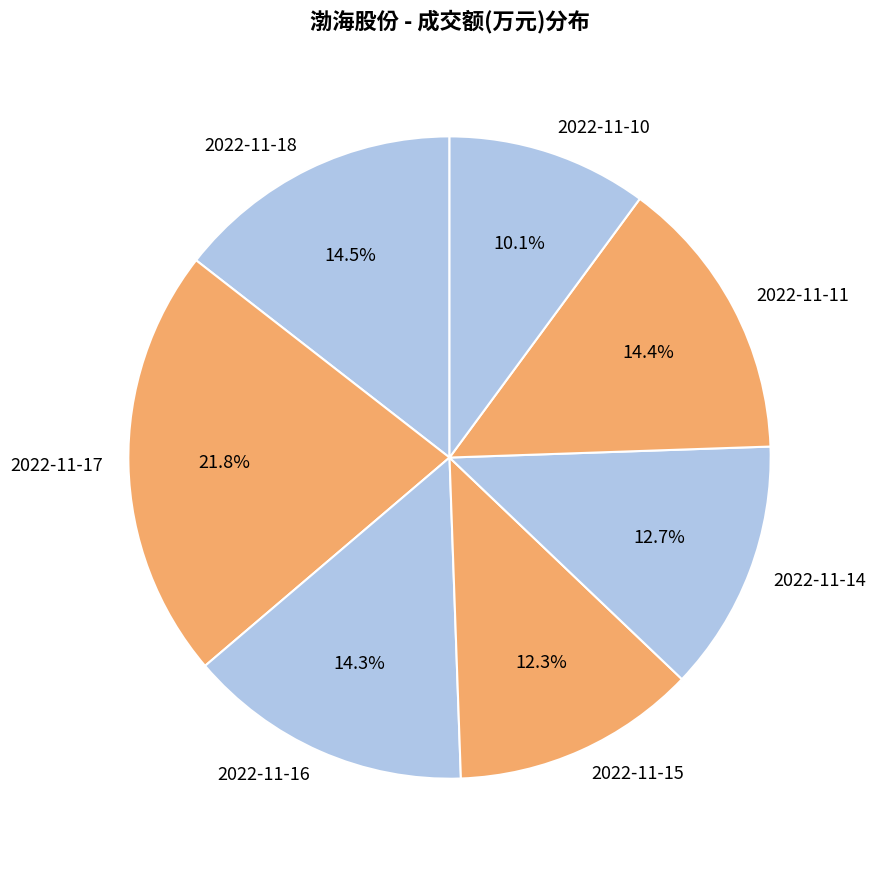

To the nearest percent, what percentage of the pie is 2022-11-14?

13%